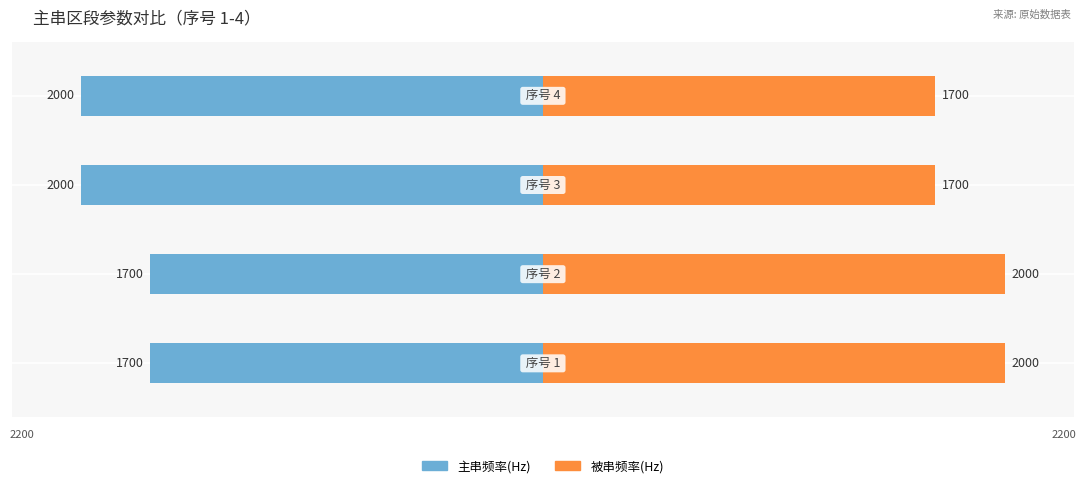

What is the value of the 被串频率(Hz) bar at the 4th from the left?

1700